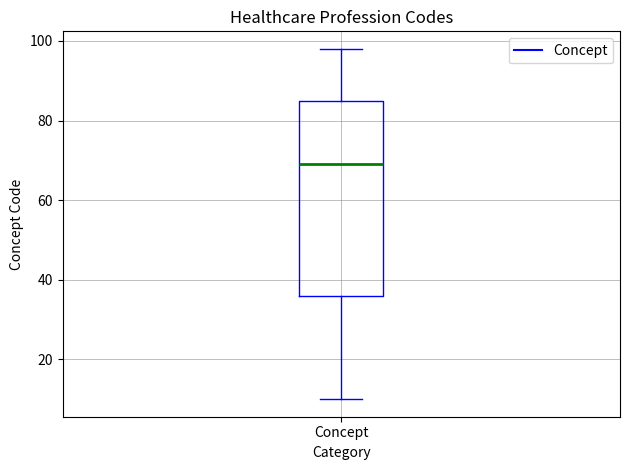

Transcribe this box plot: give where the median line is, the range the box spans, and where the two whiskers end, as read against the y-axis. The values are not printed on the chart, so give them approximately, as read against the axis.

median 70, box 36 to 86, whiskers 10 to 98